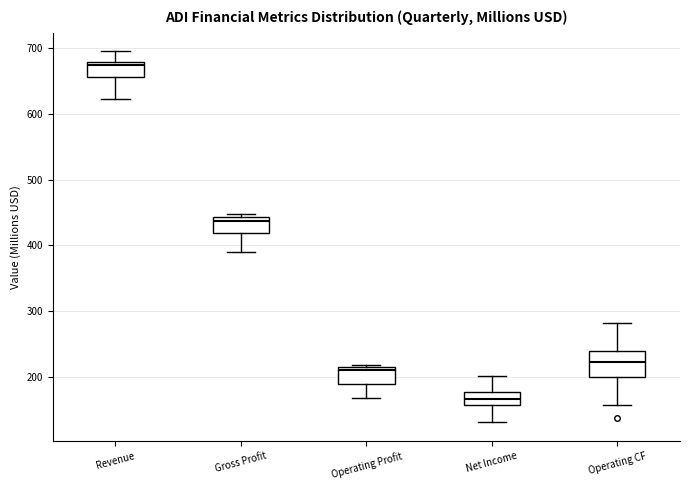

Reading left to right, read every box against the y-axis: the position of its median line, the range the box covers, and the ends of its whiskers. The values are not printed on the chart, so give them approximately, as read against the axis.

Revenue: median 670, box 660 to 680, whiskers 620 to 690
Gross Profit: median 440 (just below the box's upper edge), box 420 to 440, whiskers 390 to 450
Operating Profit: median 210, box 190 to 220, whiskers 170 to 220
Net Income: median 170, box 160 to 180, whiskers 130 to 200
Operating CF: median 220, box 200 to 240, whiskers 160 to 280